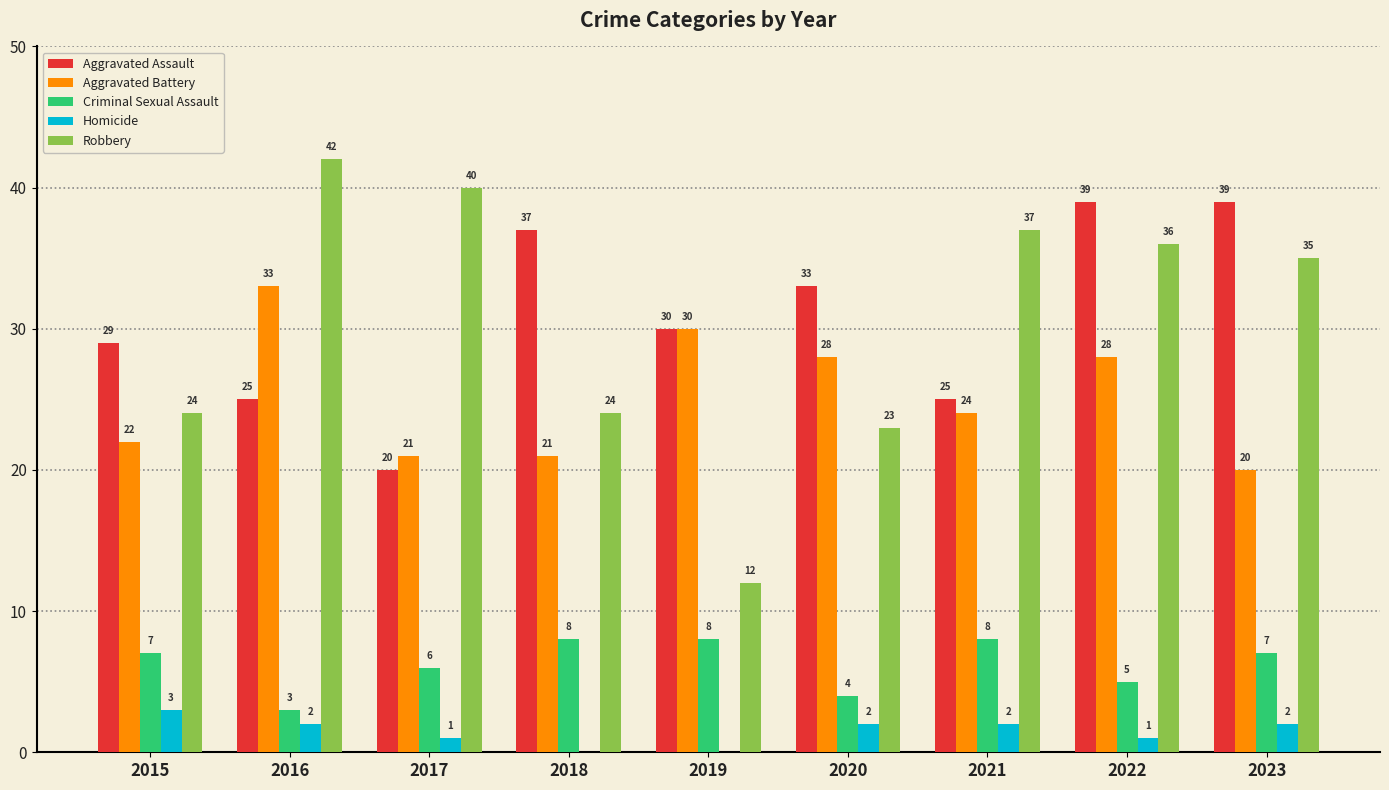

The value of Aggravated Battery at 2017 is 14. True or false?

False